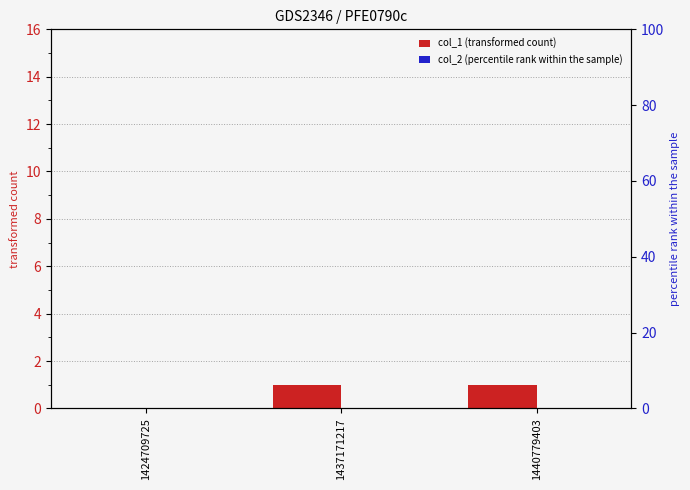

Reading left to right, transcribe all the data shown in this chart.

col_1 (transformed count): 1424709725=0	1437171217=1	1440779403=1
col_2 (percentile rank within the sample): 1424709725=0	1437171217=0	1440779403=0